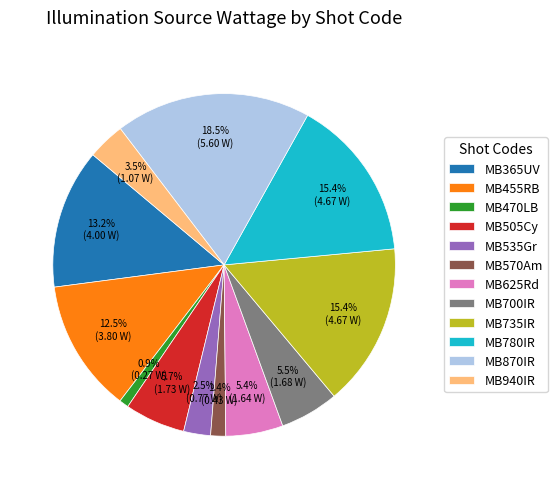

Is MB780IR the majority of the pie?

No